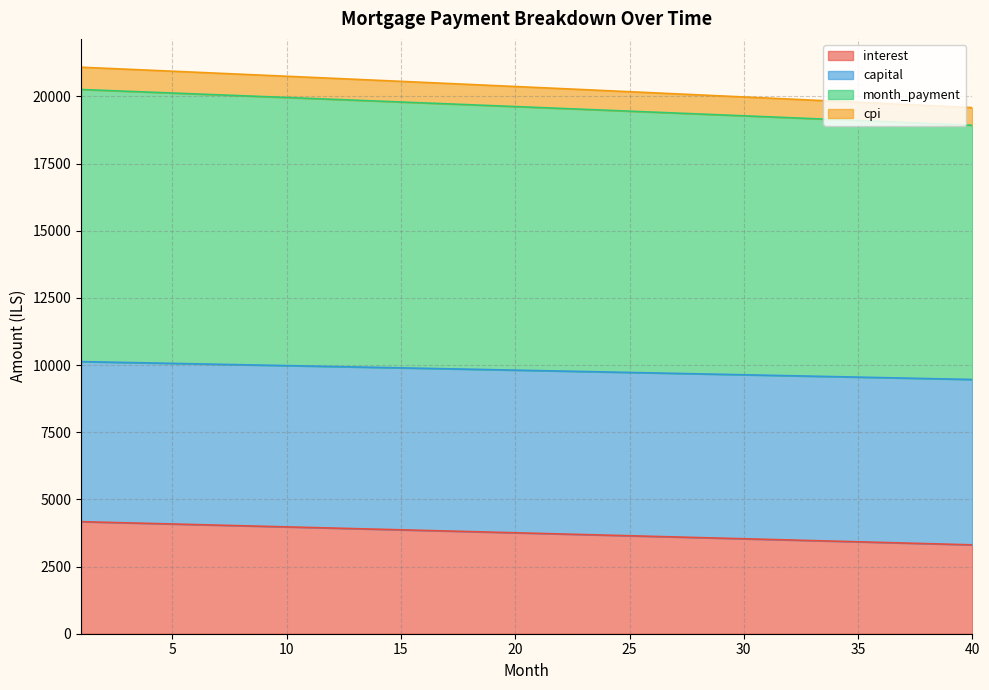

What is the minimum value for interest?

3307.8